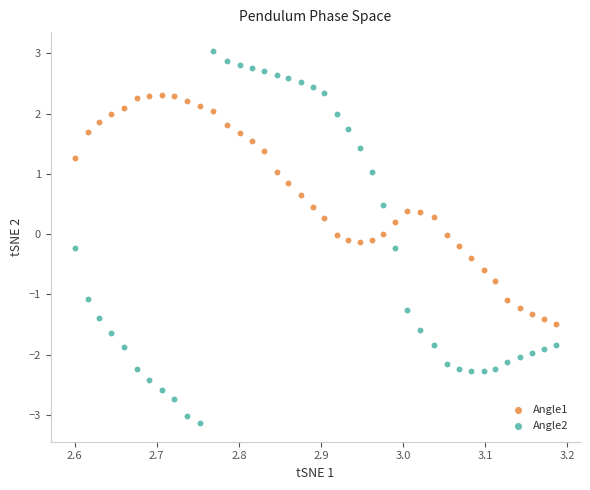

What are all the series names shown in the legend?

Angle1, Angle2